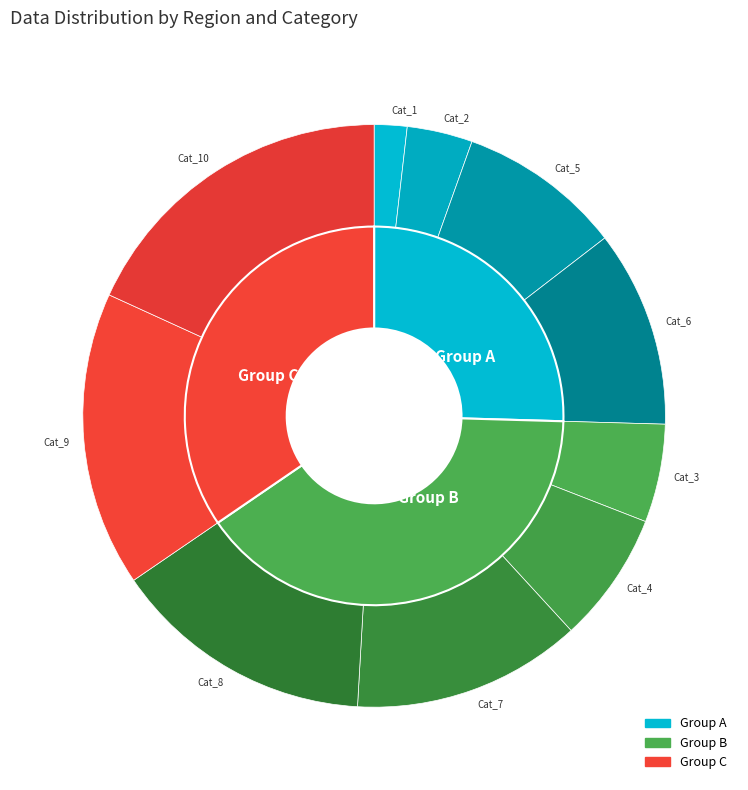

To the nearest percent, what portion does 5 represent?

9%